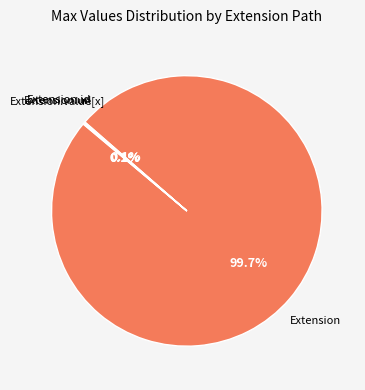

Is there any slice that represents more than half of the pie?

Yes